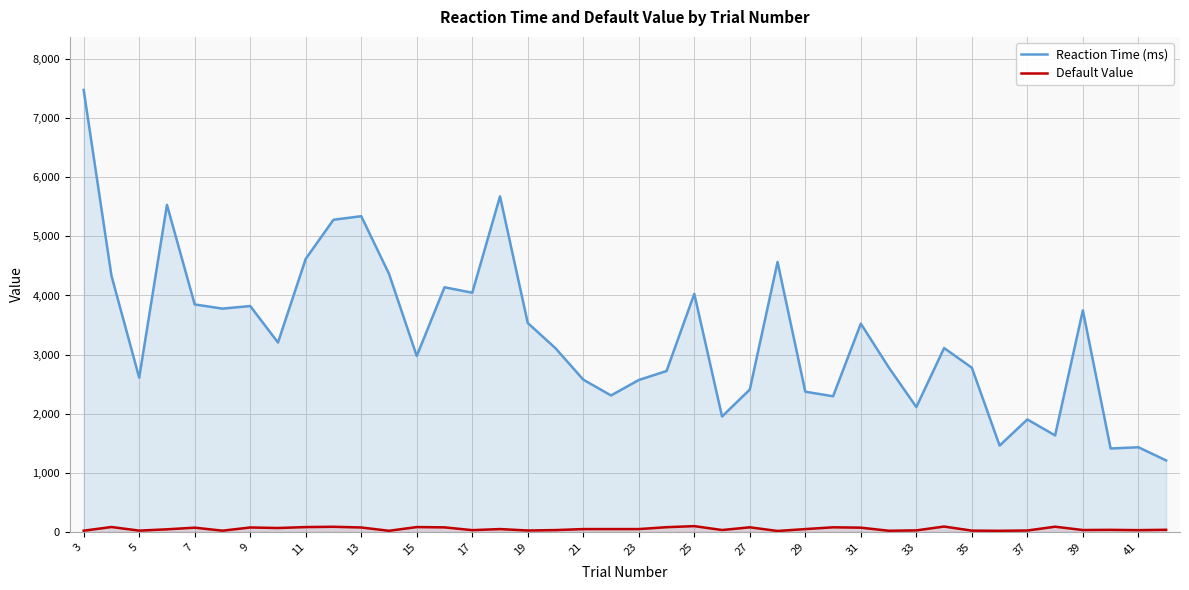

True or false: Default Value has a value of 24 at 35.

True